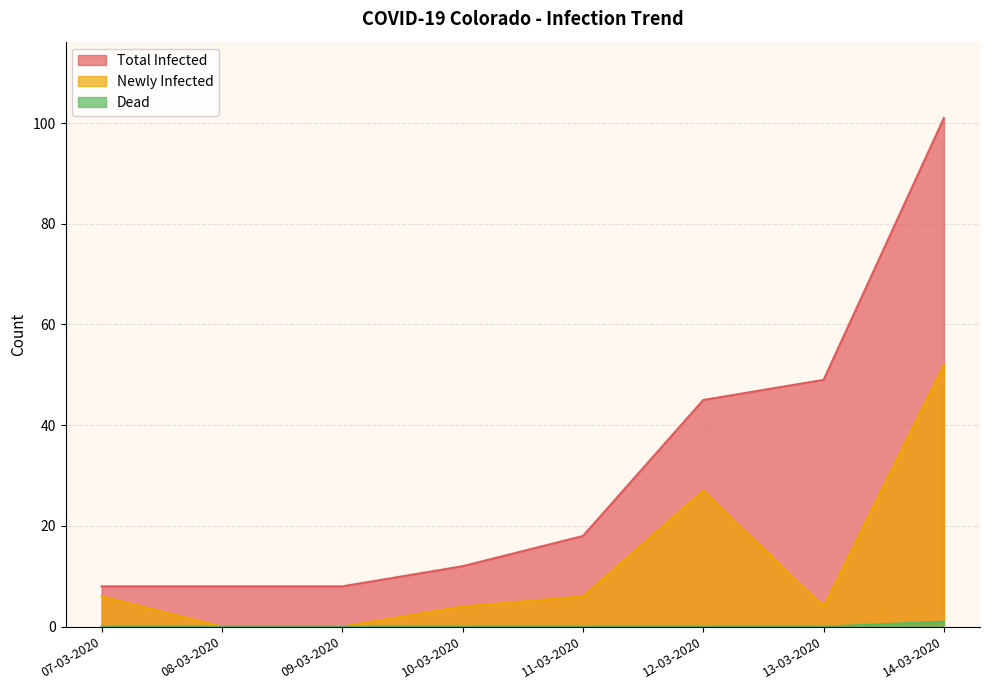

Reading right to left, transcribe all the data shown in this chart.

Total Infected: 101	49	45	18	12	8	8	8
Newly Infected: 52	4	27	6	4	0	0	6
Dead: 1	0	0	0	0	0	0	0